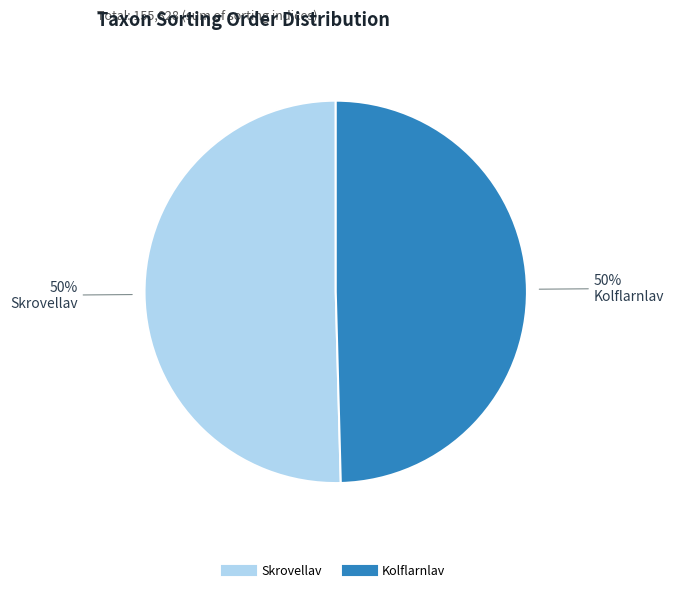

To the nearest percent, what is the average slice percentage?

50%